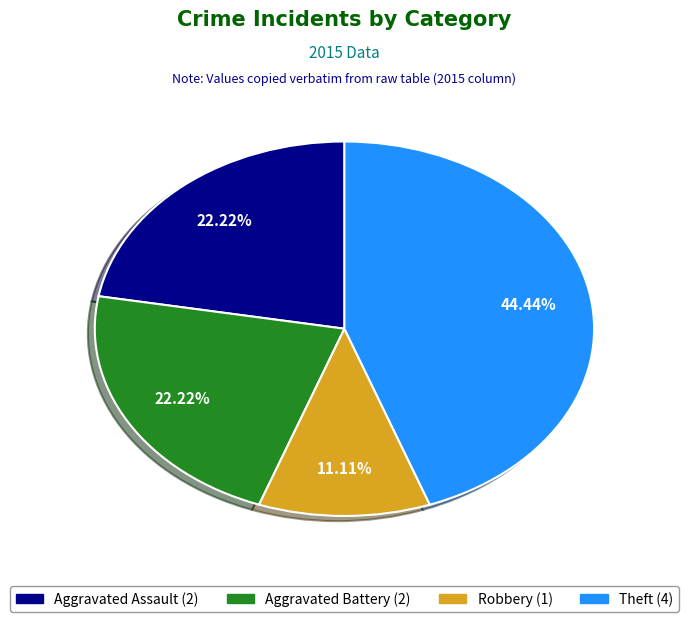

Does any single category account for the majority?

No